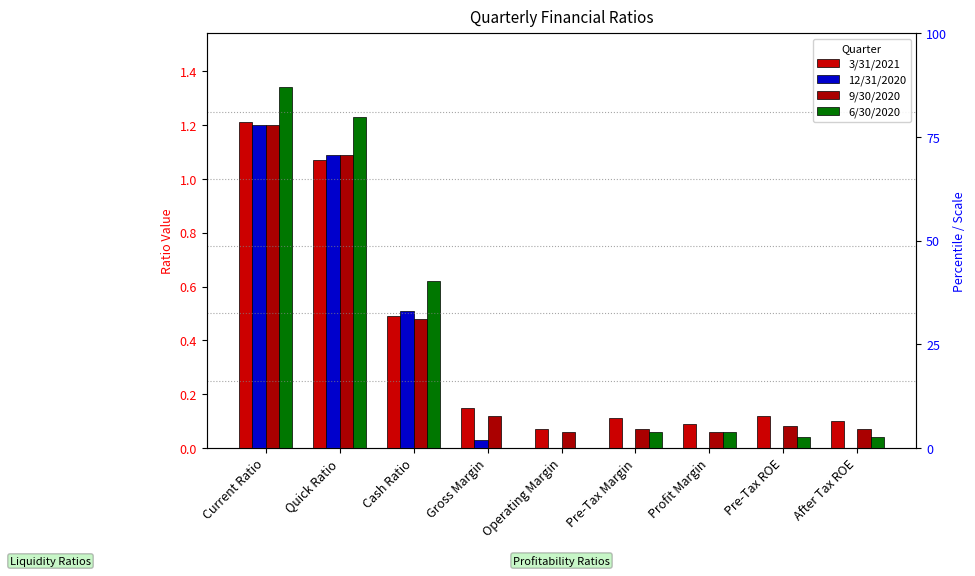

Is it true that 12/31/2020 equals 1.6 at Current Ratio?

False